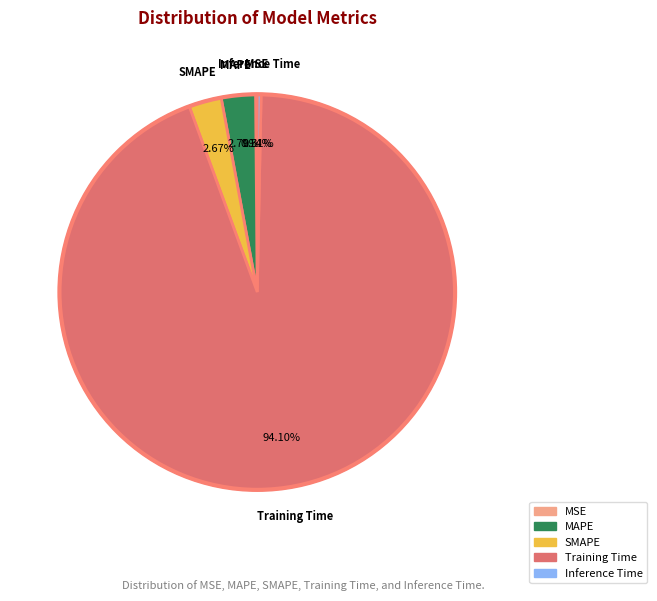

Between Training Time and MAPE, which is larger?

Training Time